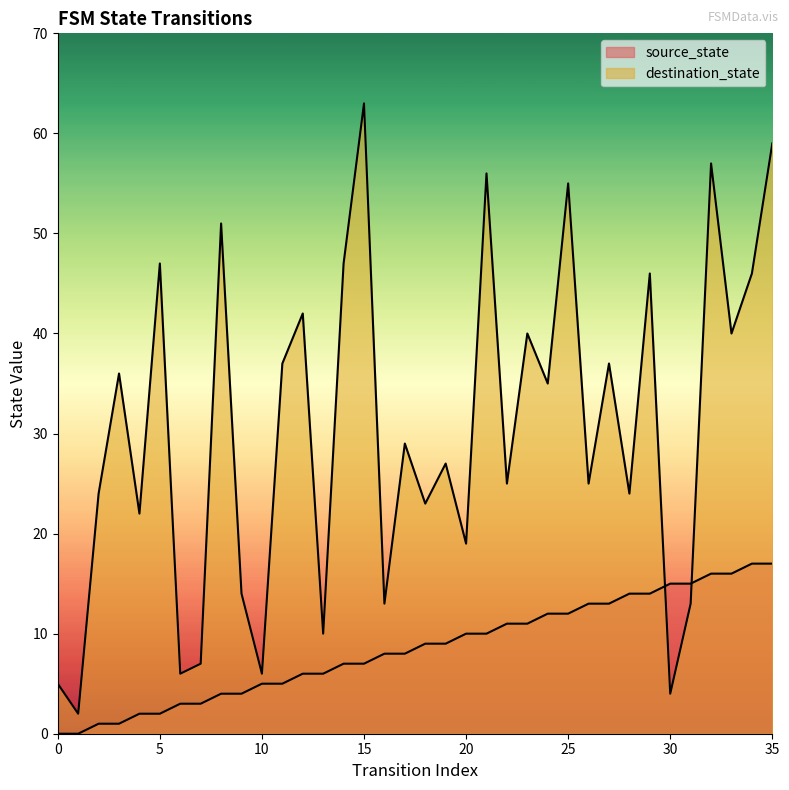

Is the value of destination_state at 28 greater than the value of source_state at 7?

Yes